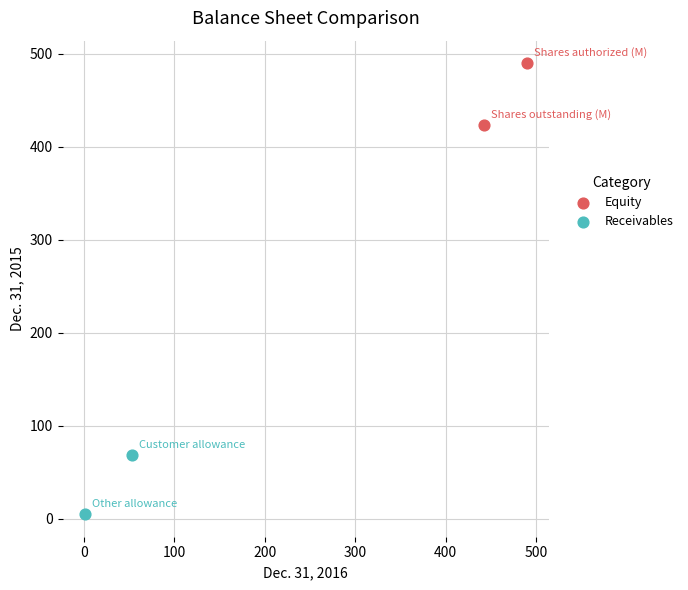

What are all the series names shown in the legend?

Equity, Receivables